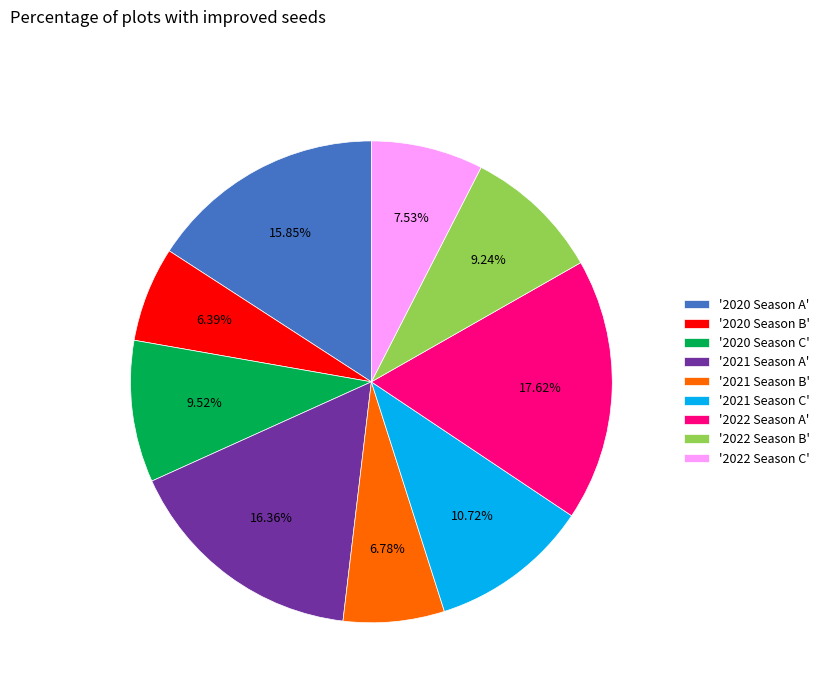

Combined, do '2020 Season B' and '2022 Season C' account for over 50%?

No